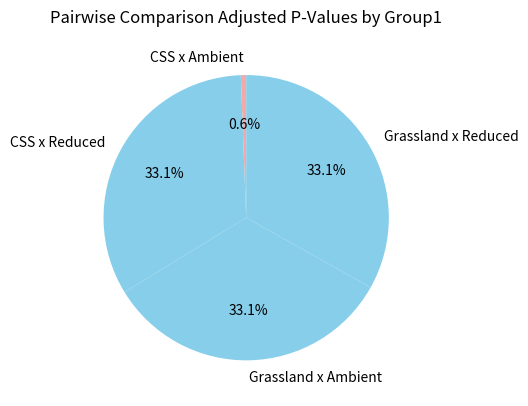

Which category has the smallest portion of the pie?

CSS x Ambient